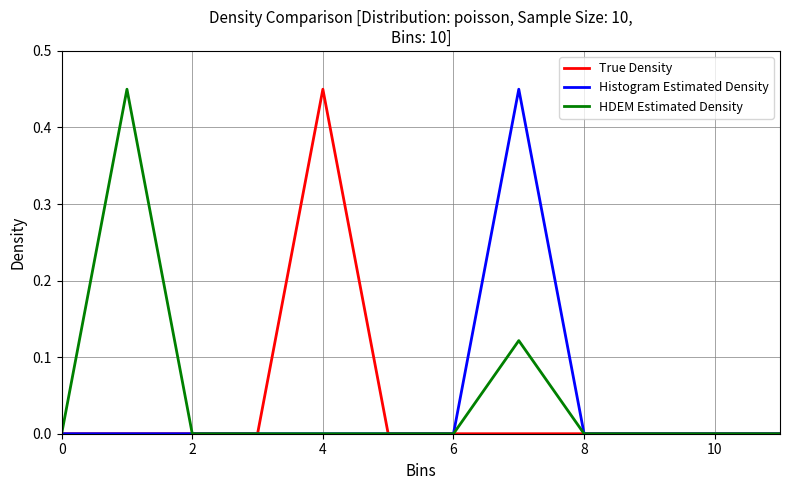

True or false: HDEM Estimated Density and True Density intersect in this chart.

False